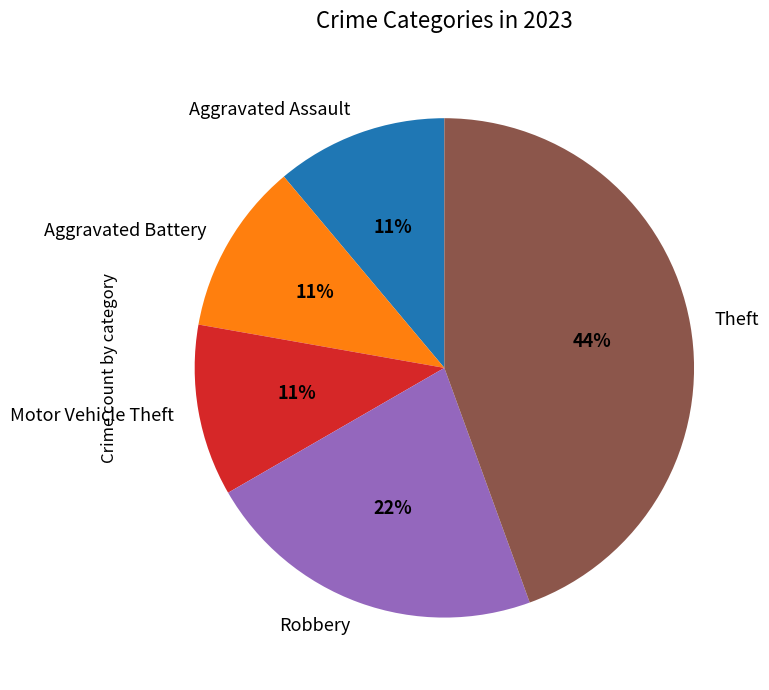

Do Robbery and Aggravated Battery together represent more than half of the pie?

No